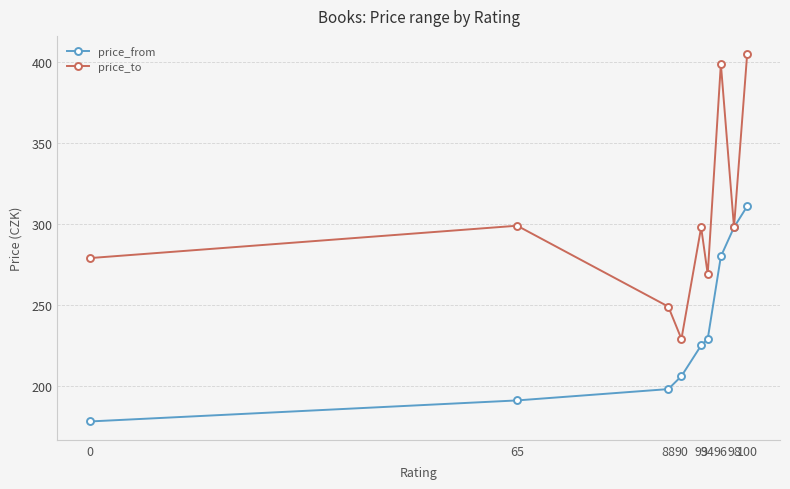

Reading left to right, list all the values displayed in this chart.

price_from: 178	191	198	206	225	229	280	298	311
price_to: 279	299	249	229	298	269	399	298	405